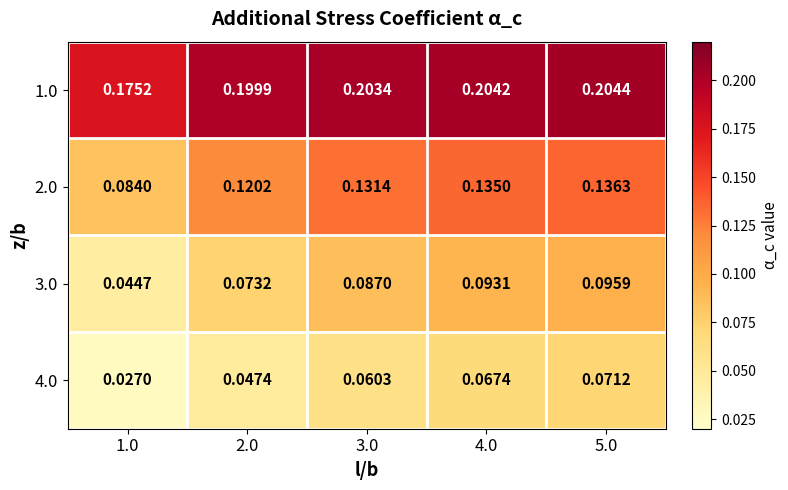

Is the value of 4.0 at 2.0 greater than the value of 3.0 at 1.0?

Yes